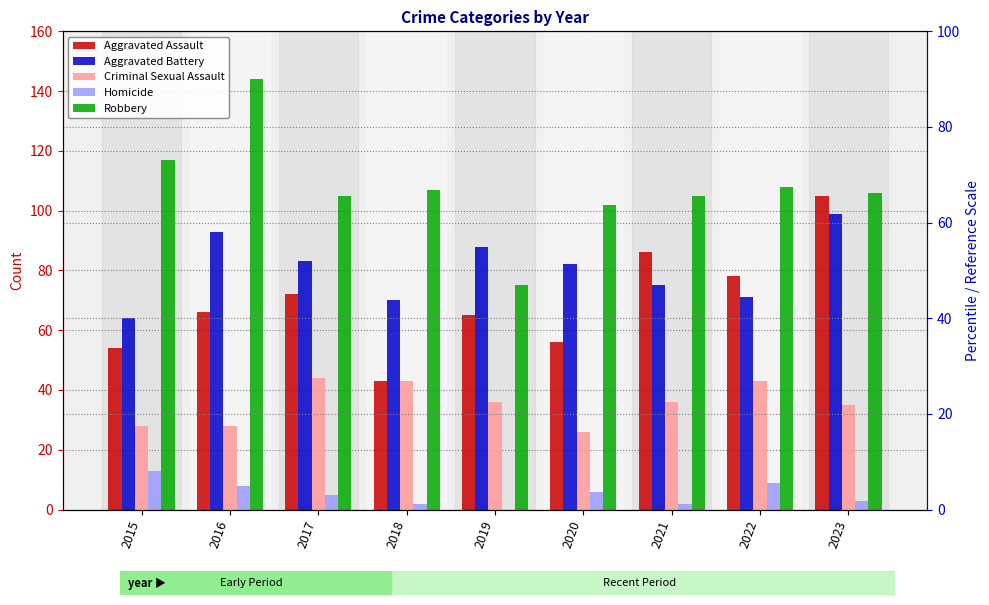

Which series has the largest total across all categories?

Robbery